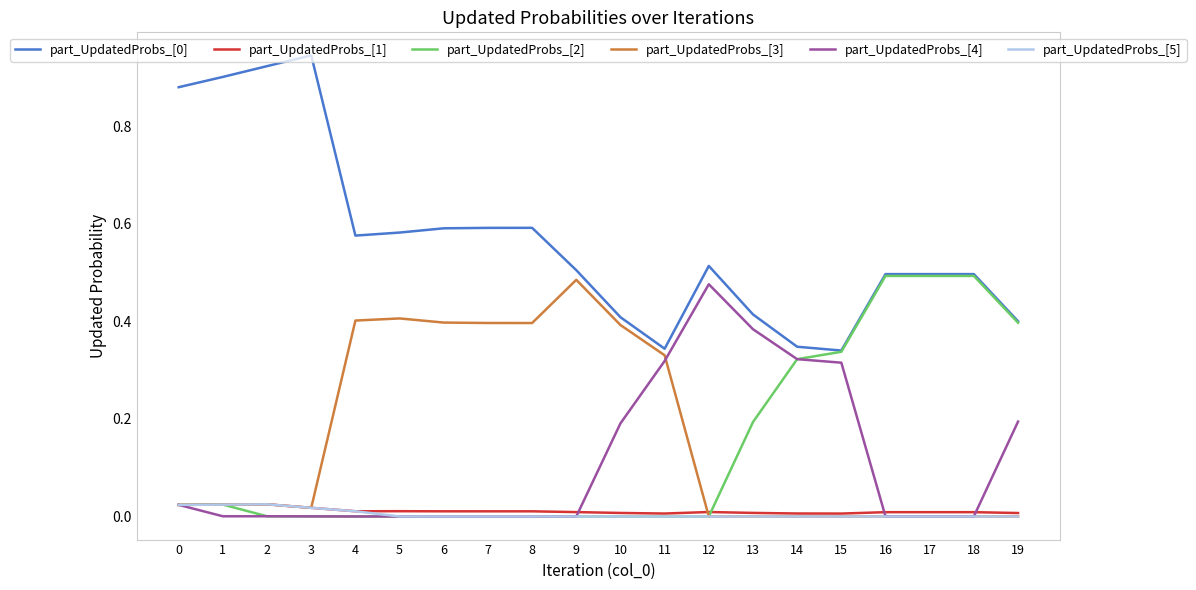

Which label corresponds to the largest value in the chart?

3